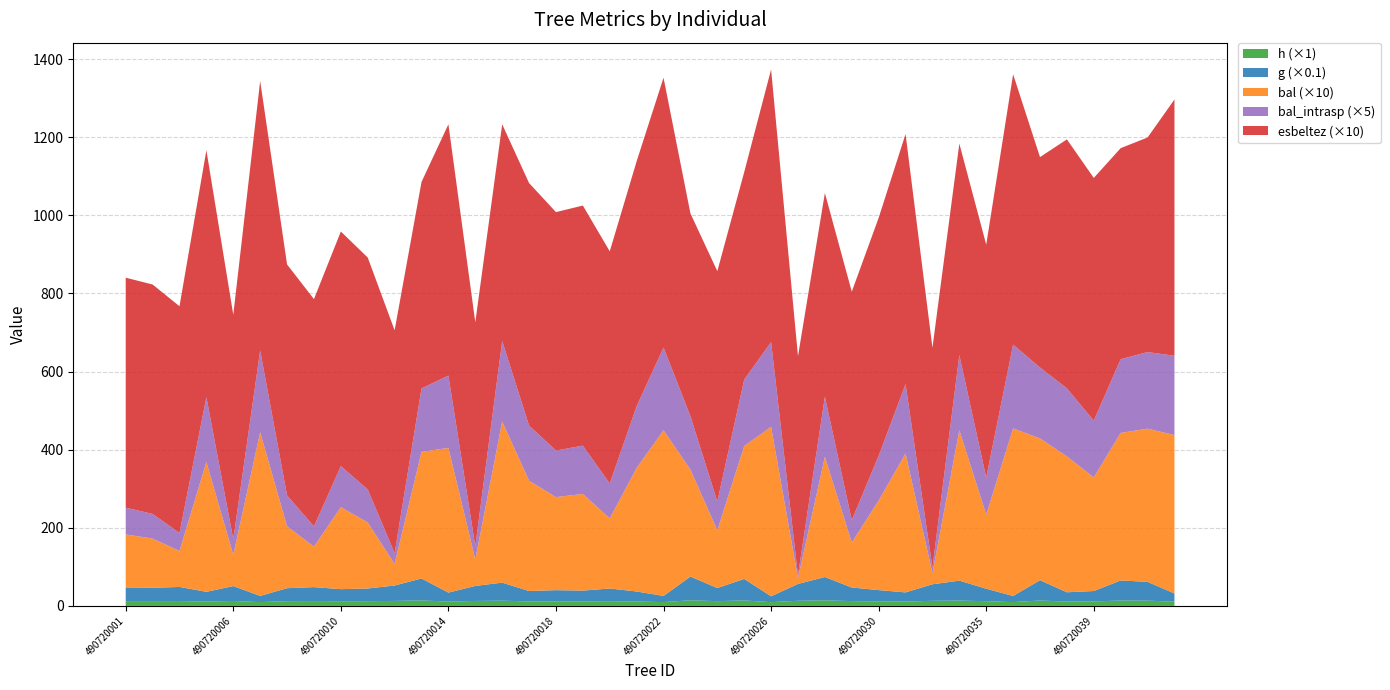

Reading left to right, list all the values displayed in this chart.

h: 12.2	12.2	12.4	11.2	12.7	9.8	12.2	12.4	11.9	12.1	12.8	14.1	11.0	12.7	13.4	11.4	11.7	11.5	12.1	11.3	9.8	14.4	12.2	14.1	9.6	13.1	14.4	12.3	11.7	11.1	13.1	13.8	12.0	9.8	13.9	11.1	11.5	13.8	13.6	10.7
g: 337.6	341.3	361.1	248.4	381.2	157.8	332.2	357.4	309.6	325.2	394.5	561.5	230.4	385.1	461.6	267.1	286.5	276.9	325.1	256.1	157.8	607.4	335.8	550.5	149.4	431.3	595.7	348.4	288.2	234.9	423.4	509.0	319.9	156.5	520.1	238.0	267.0	513.5	480.1	210.5
bal: 13.7	12.6	9.2	33.2	8.0	41.9	15.8	10.4	21.0	16.9	5.5	32.4	37.0	6.8	41.2	28.2	23.8	24.7	17.9	31.6	42.4	27.4	14.8	34.0	43.4	1.5	30.8	11.5	22.9	35.6	2.9	38.5	19.0	42.9	36.3	34.8	29.1	37.8	39.2	40.6
bal_intrasp: 13.7	12.6	9.2	33.2	8.0	41.9	15.8	10.4	21.0	16.9	5.5	32.4	37.0	6.8	41.2	28.2	23.8	24.7	17.9	31.6	42.4	27.4	14.8	34.0	43.4	1.5	30.8	11.5	22.9	35.6	2.9	38.5	19.0	42.9	36.3	34.8	29.1	37.8	39.2	40.6
esbeltez: 58.9	58.7	58.0	63.2	57.5	69.0	59.1	58.2	60.1	59.4	57.0	52.9	64.3	57.3	55.5	62.1	61.0	61.5	59.4	62.7	69.1	51.9	59.0	53.1	69.8	56.1	52.1	58.5	60.9	64.0	56.3	54.1	59.6	69.2	53.9	63.8	62.1	54.0	54.9	65.6